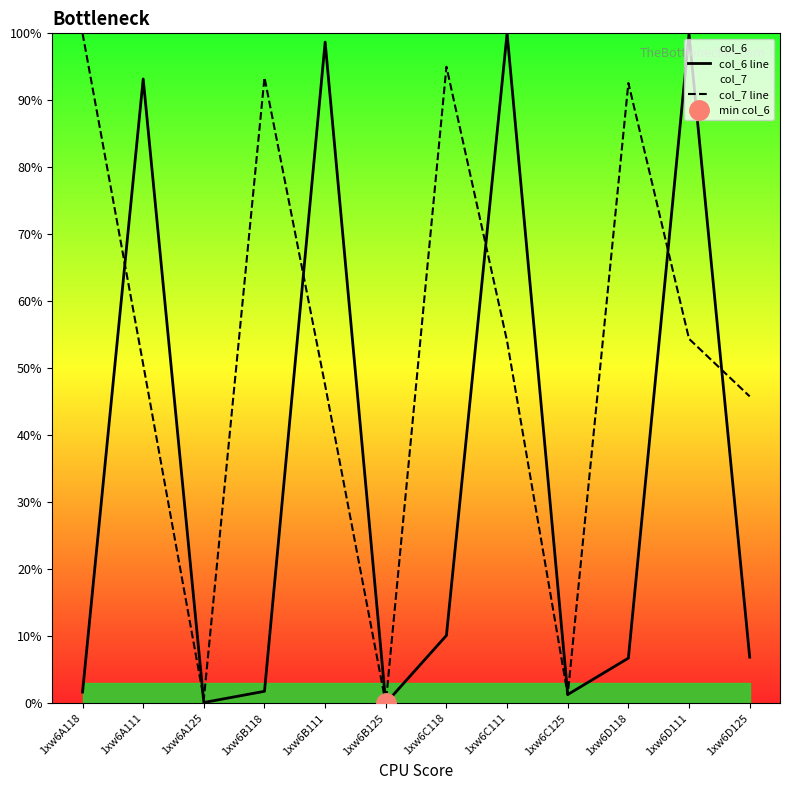

What is the sum of all col_7 line values?

635.2